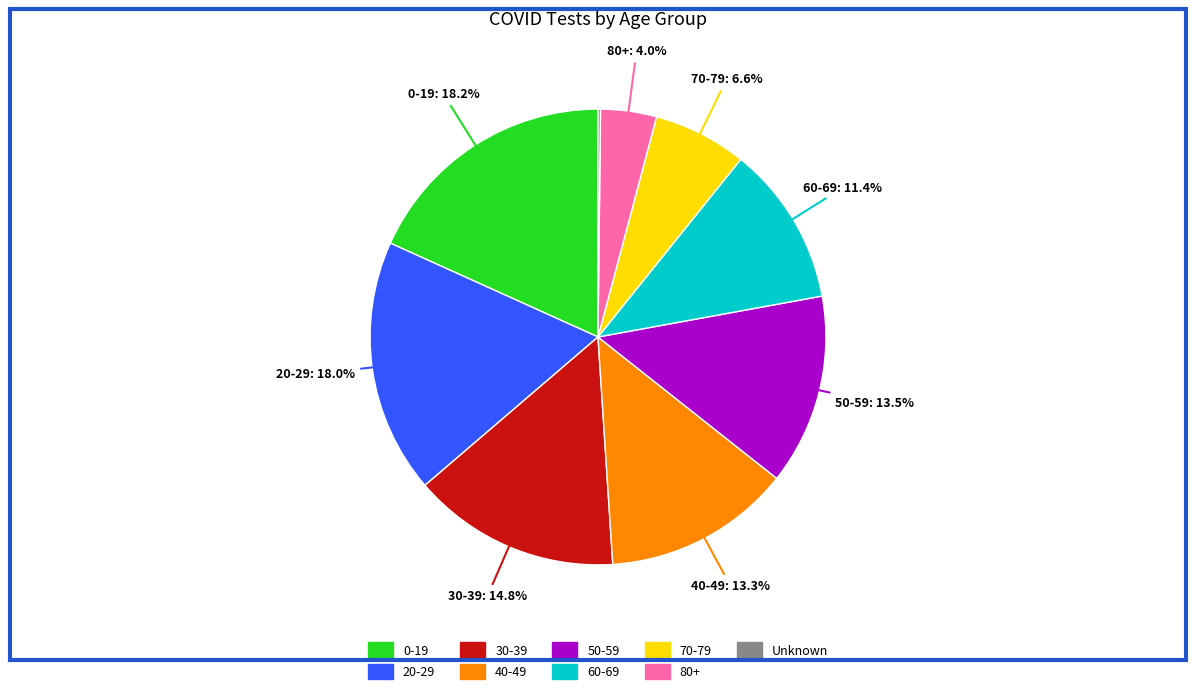

What portion of the pie excludes 80+?

96.0%